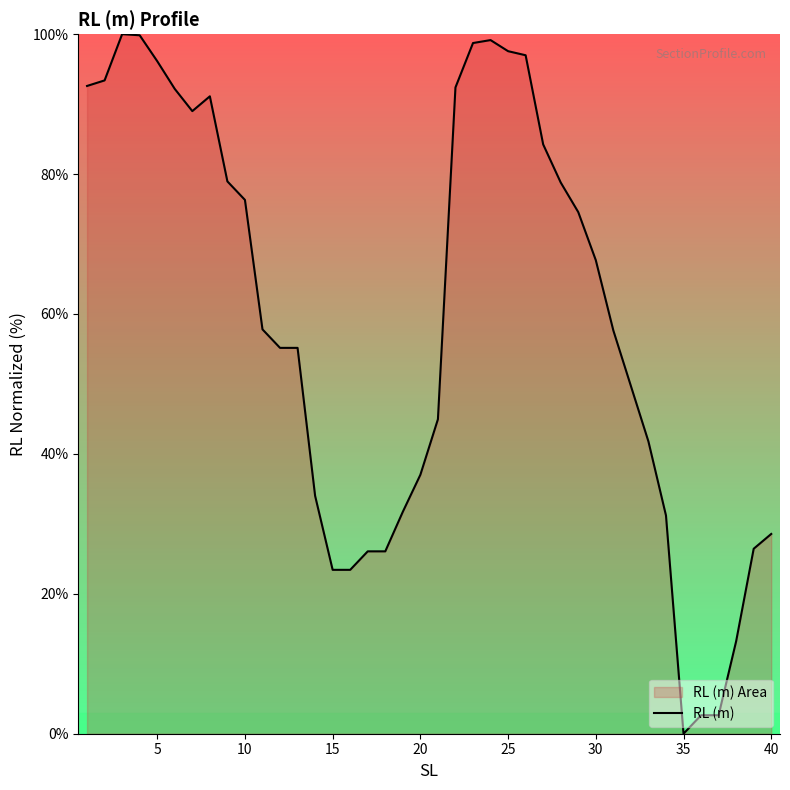

The value at 40 is 8.3. True or false?

False